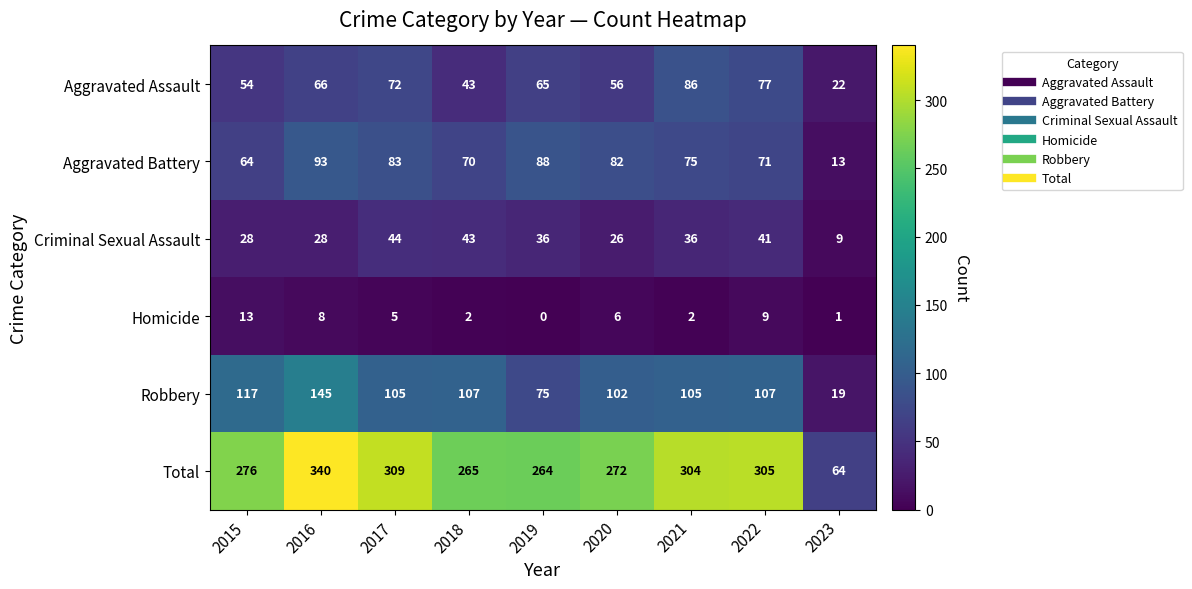

Which series has the widest spread of values?

Total